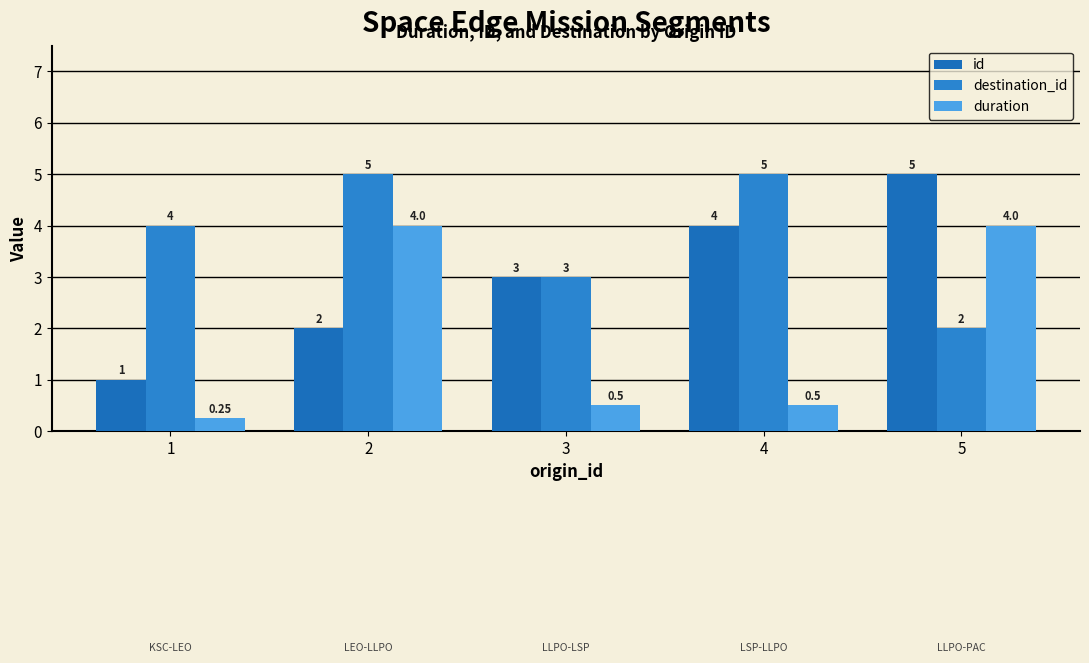

How many values in the destination_id series are below 4?

2